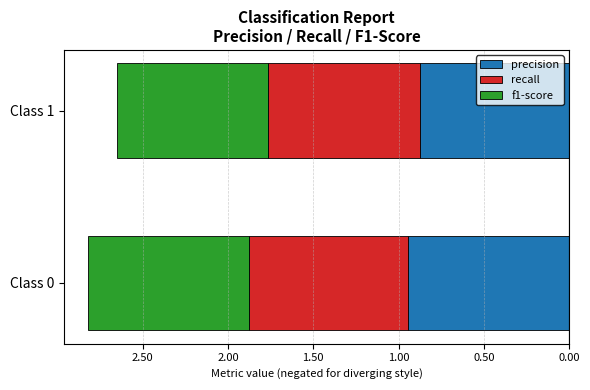

Are the bars horizontal?

Yes